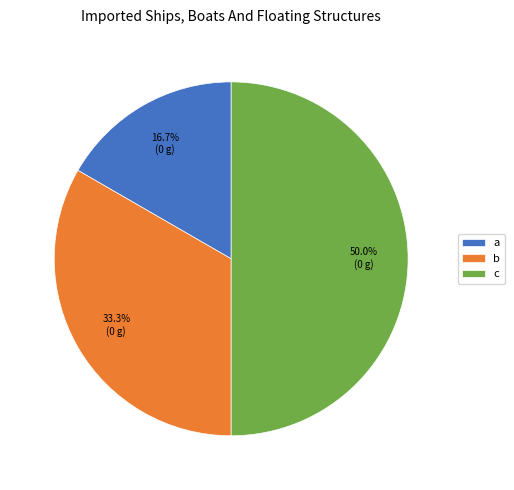

Does a represent more than half of the total?

No